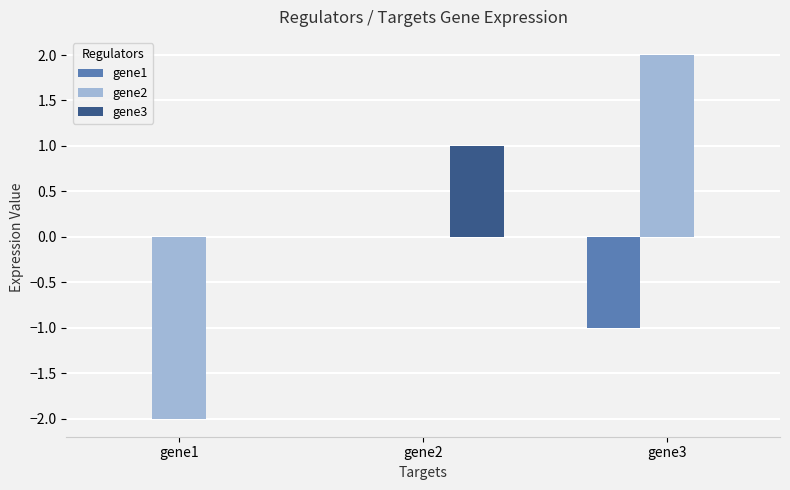

How many data points does each series have?

3